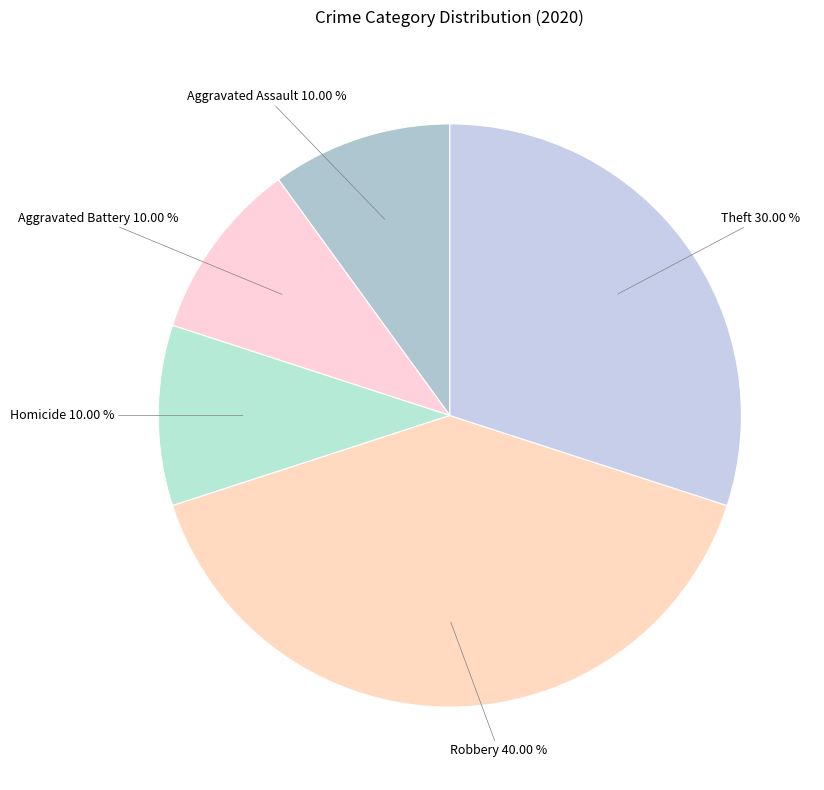

Is there a majority slice in this chart?

No